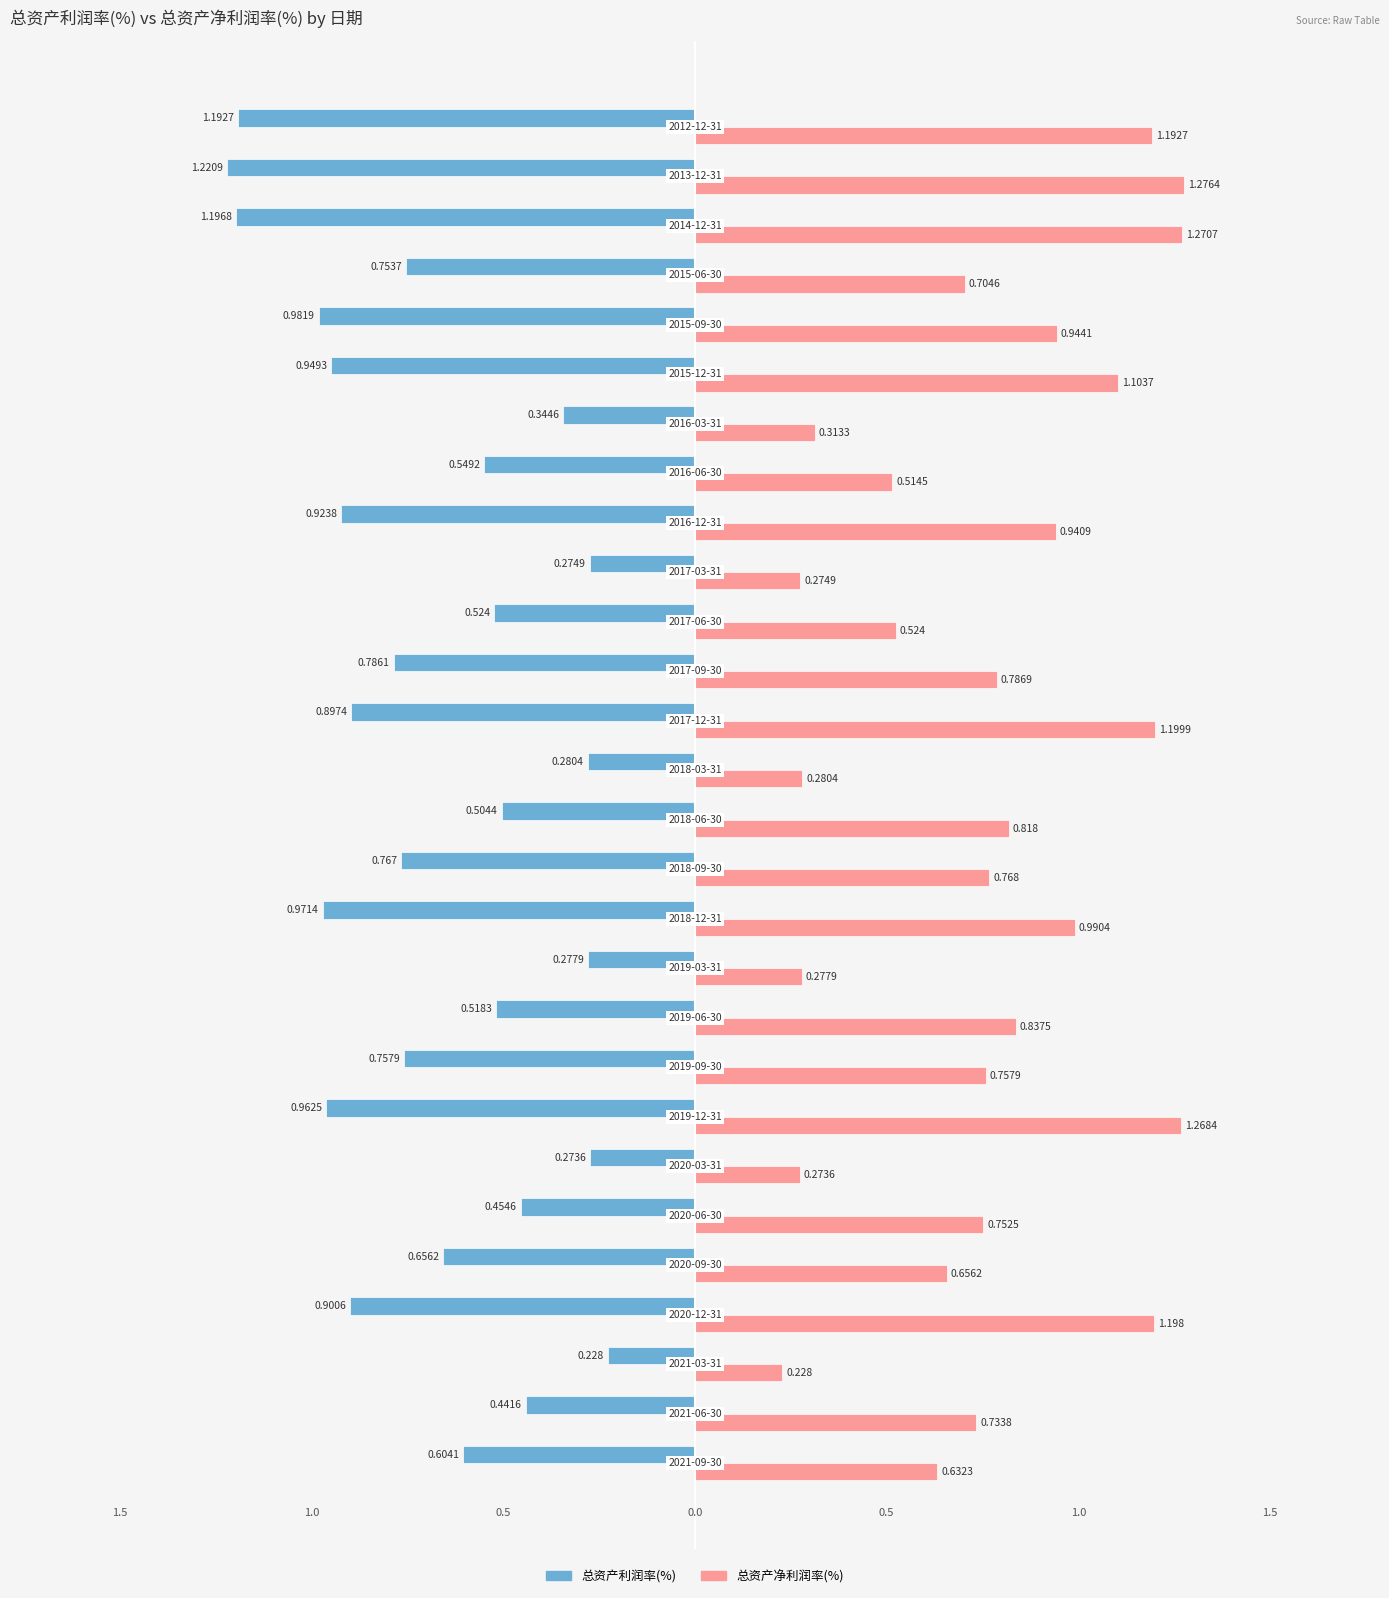

Which series has the widest spread of values?

总资产净利润率(%)